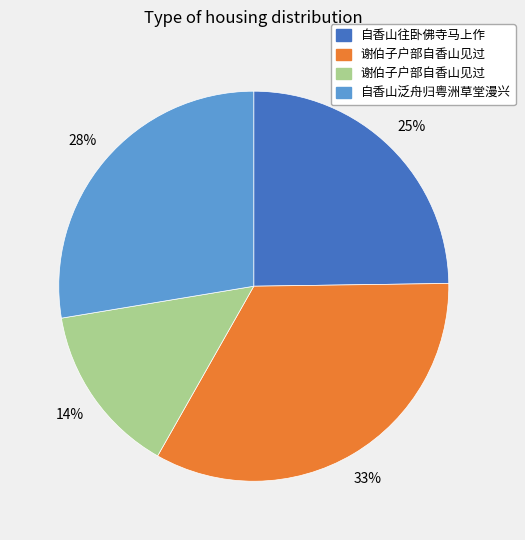

Count the number of slices in the pie.

4